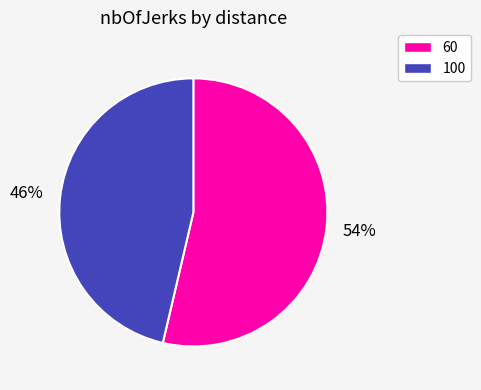

Do 60 and 100 together represent more than half of the pie?

Yes